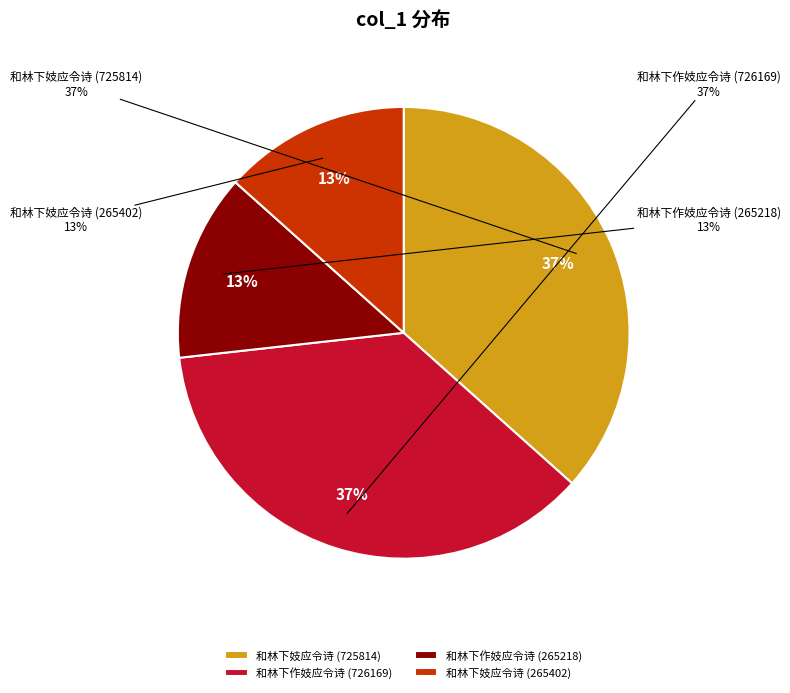

Does any single category account for the majority?

Yes